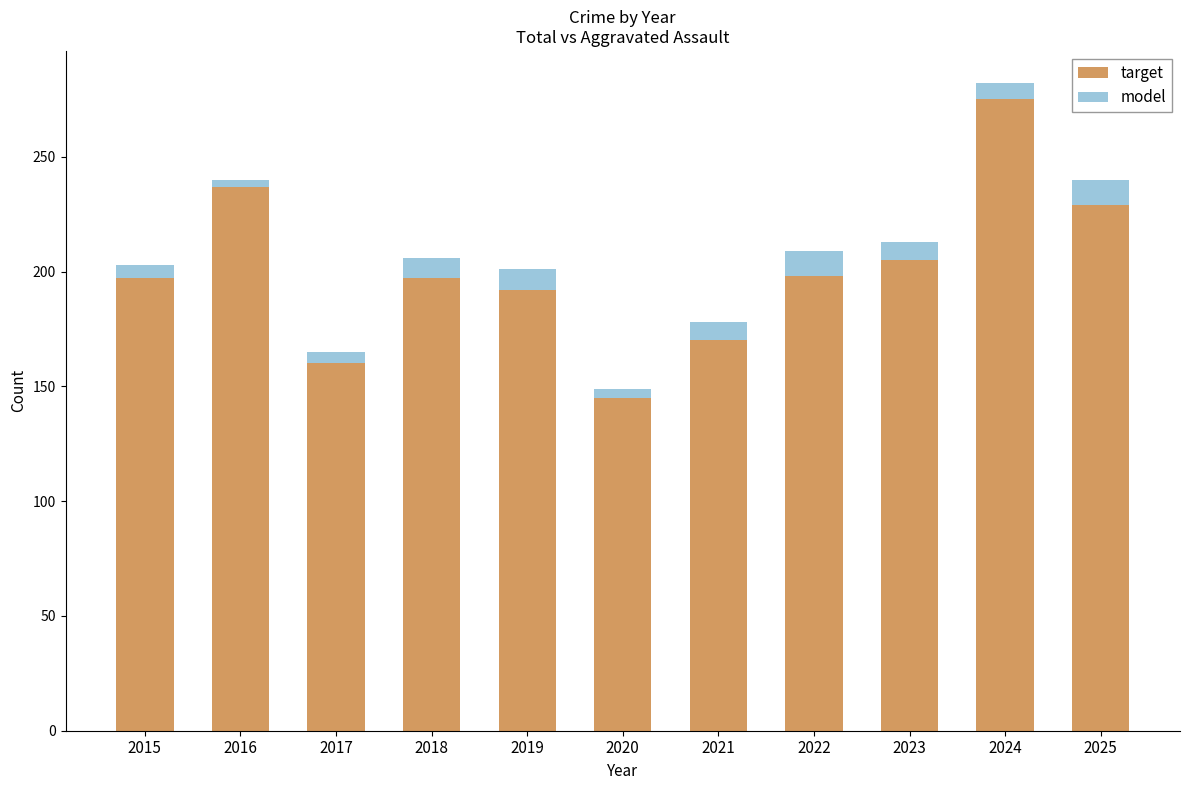

The value of target at 2016 is 136. True or false?

False